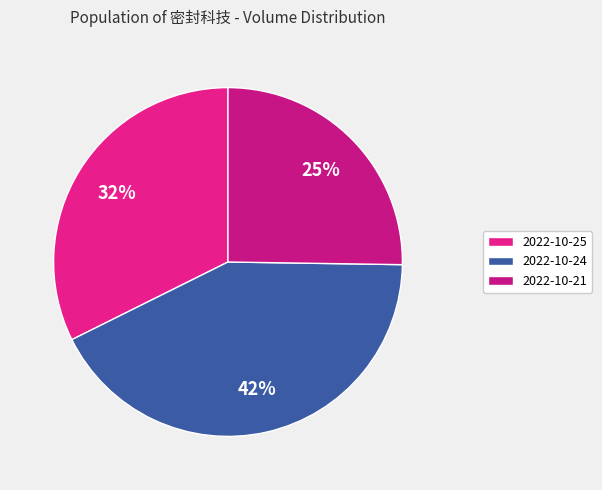

Rank the categories by value from lowest to highest.

2022-10-21, 2022-10-25, 2022-10-24